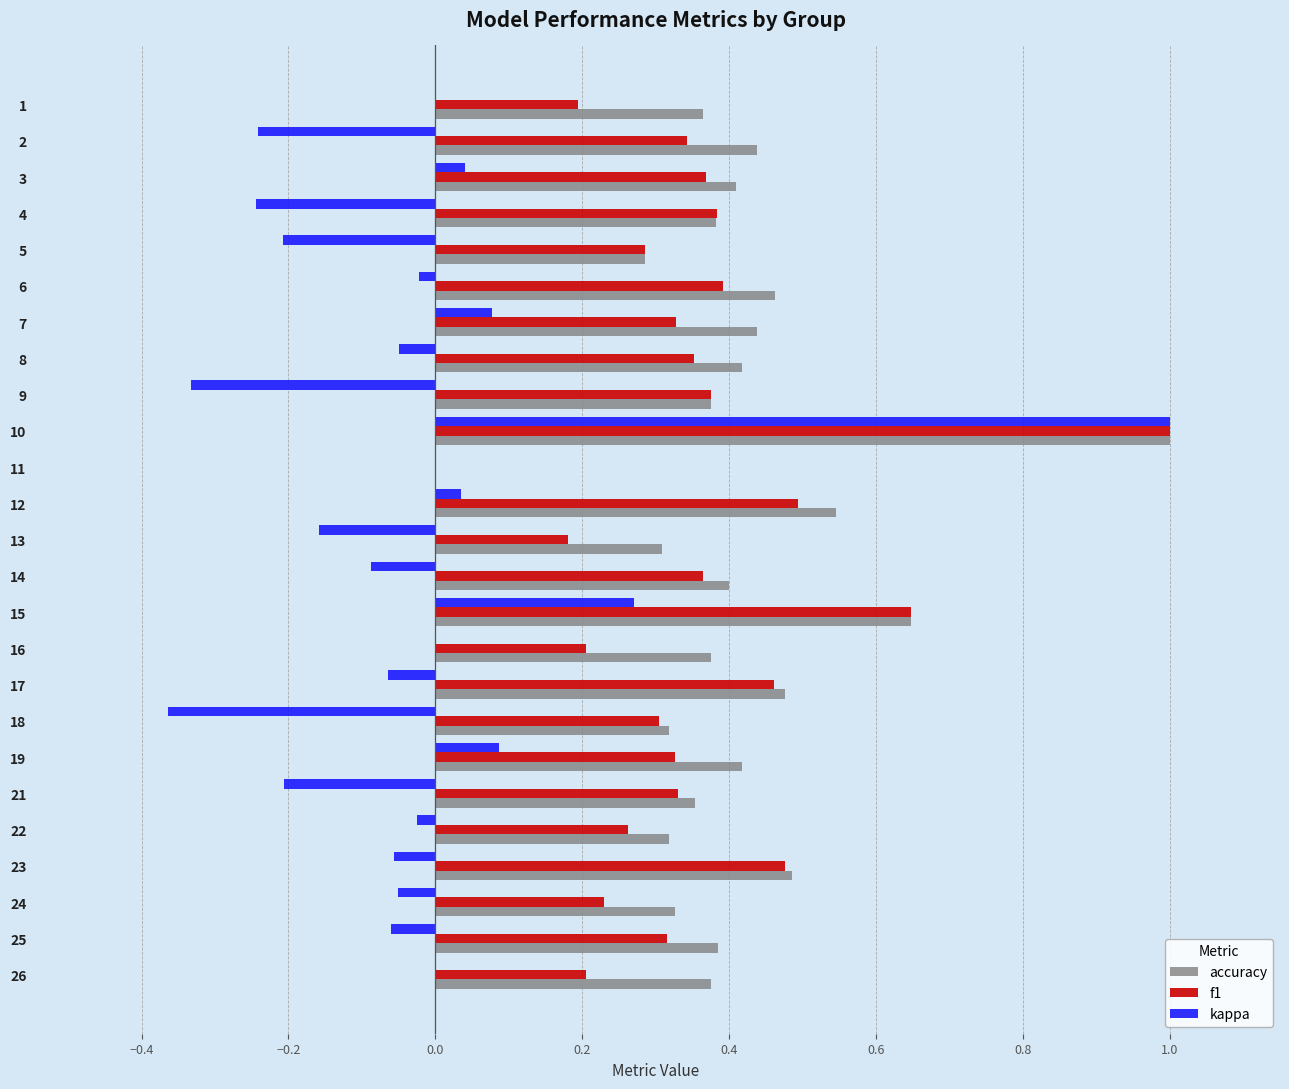

Which series changed the most between 14 and 21?

kappa